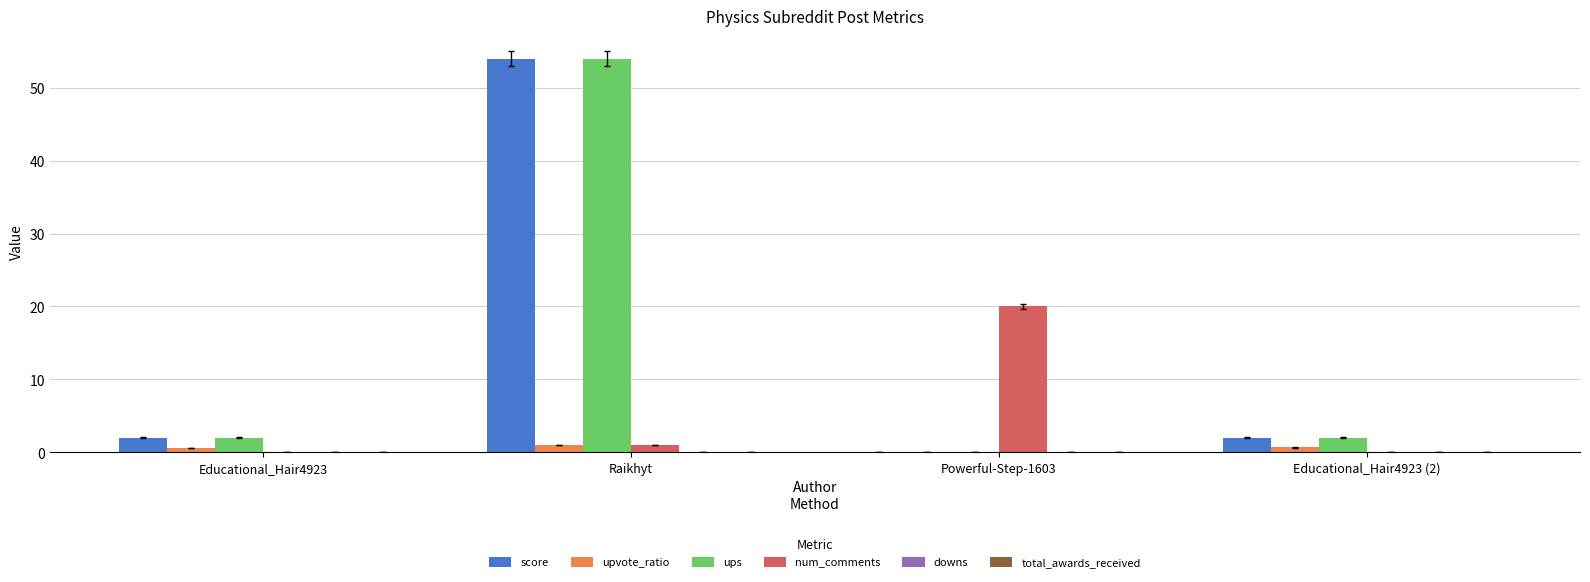

Are the bars grouped side by side (vs. stacked)?

Yes